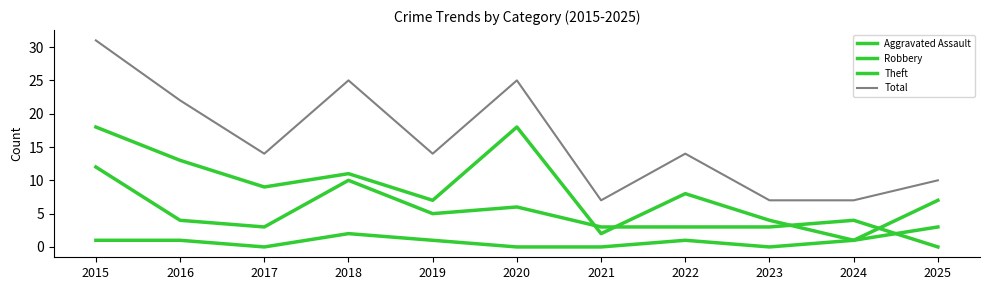

What is the highest value of the Total series?

31